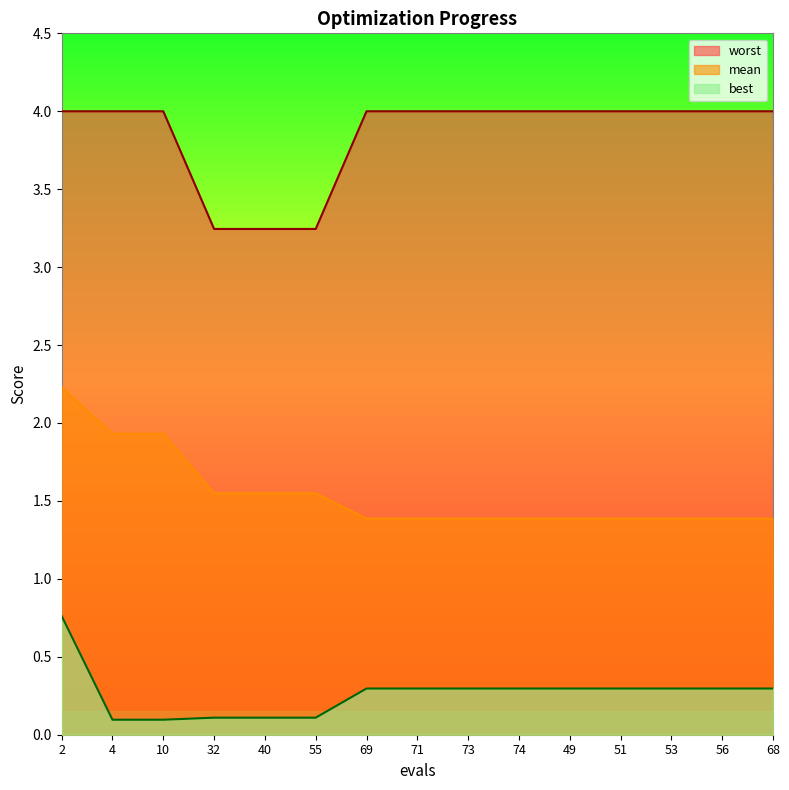

What is the difference between the maximum and minimum values in the worst series?

0.8